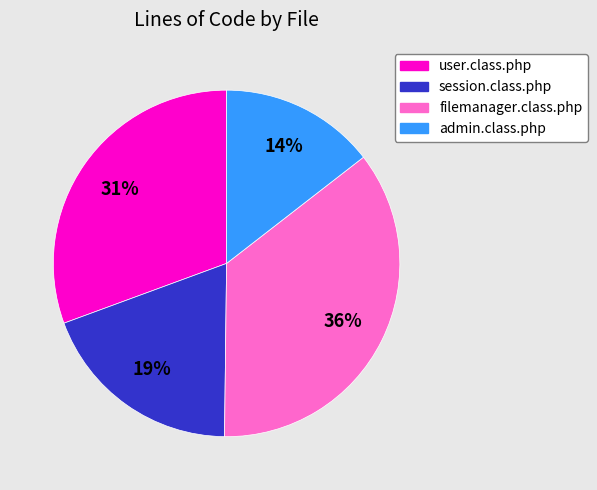

What is the ratio of the value at filemanager.class.php to the value at user.class.php?

1.2